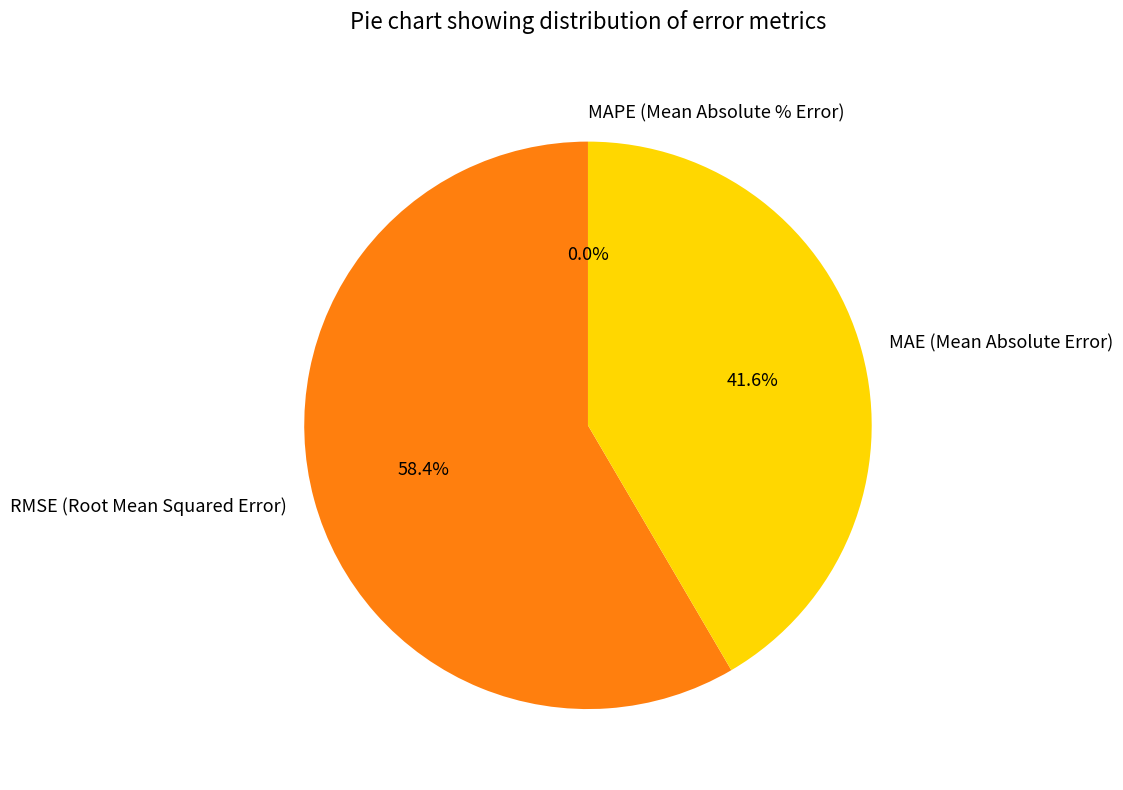

To the nearest percent, what percentage of the pie is RMSE (Root Mean Squared Error)?

58%